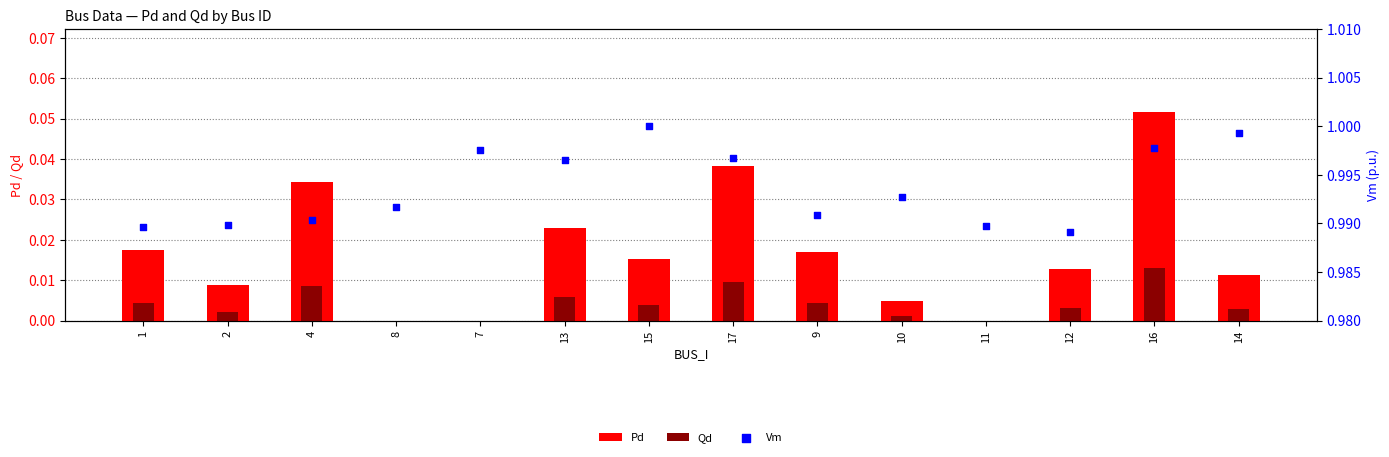

What are all the series names shown in the legend?

Pd, Qd, Vm